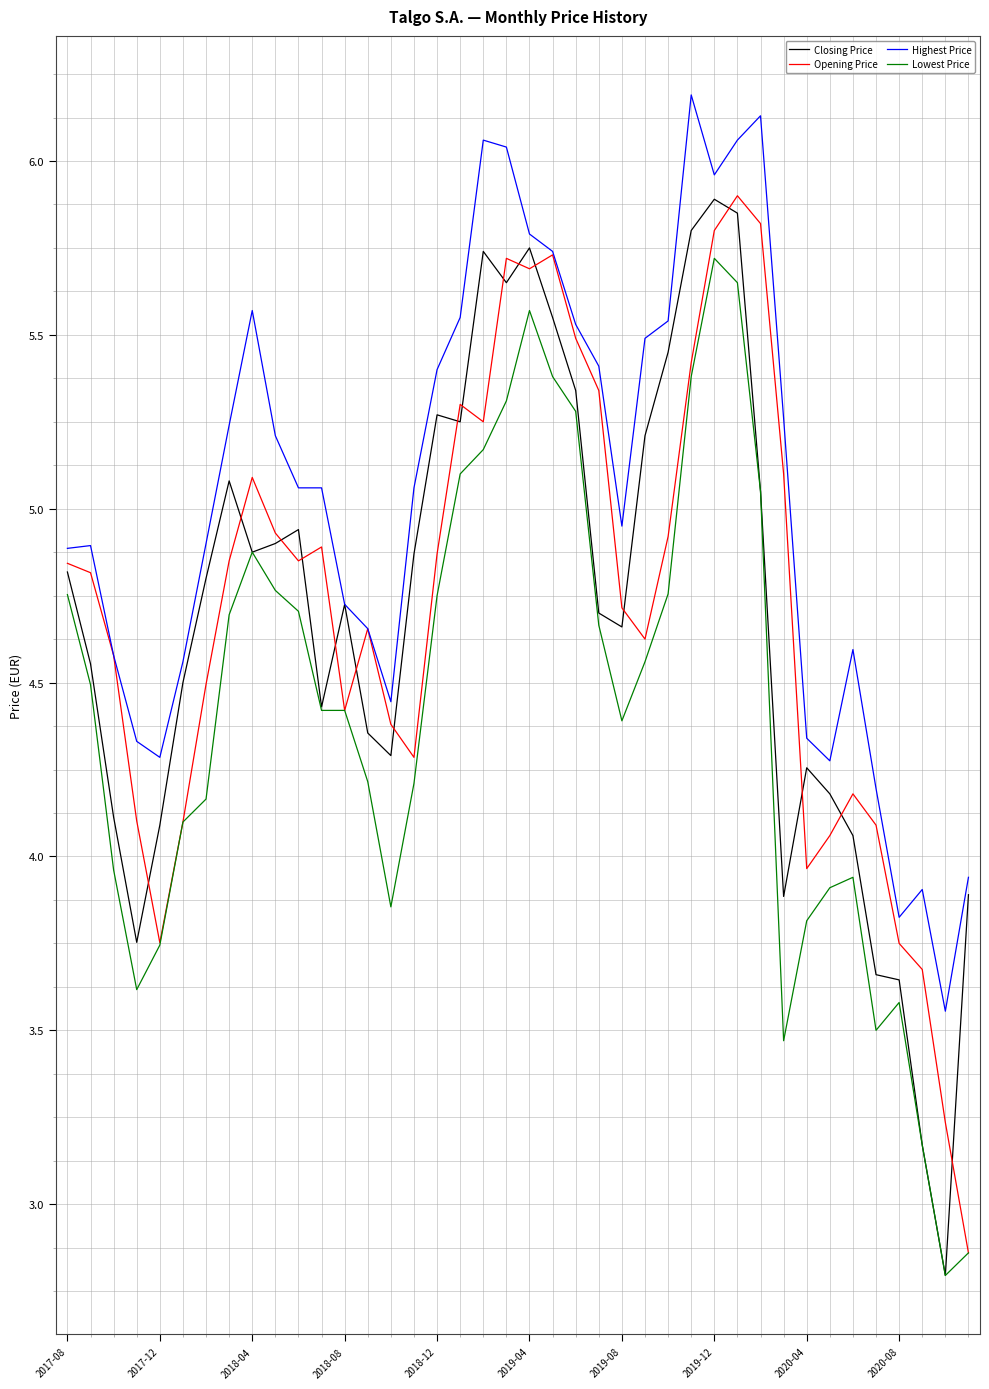

Which series has the largest total across all categories?

Highest Price